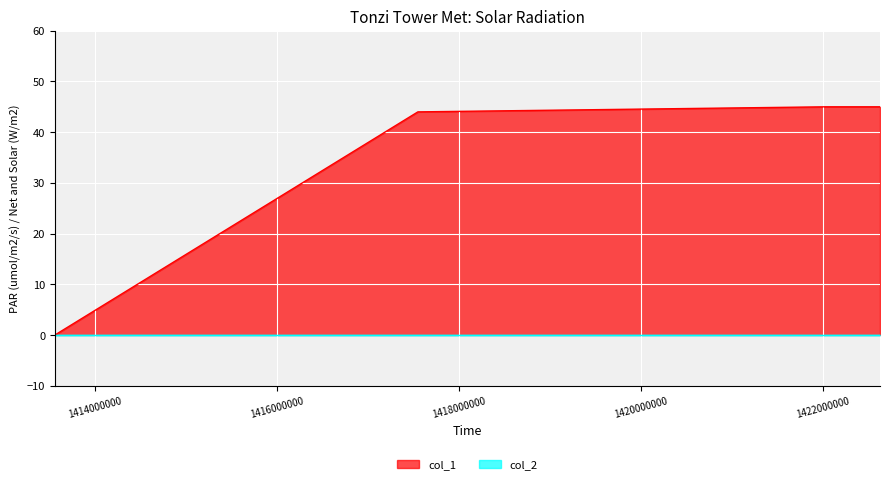

What is the sum of all values?

134